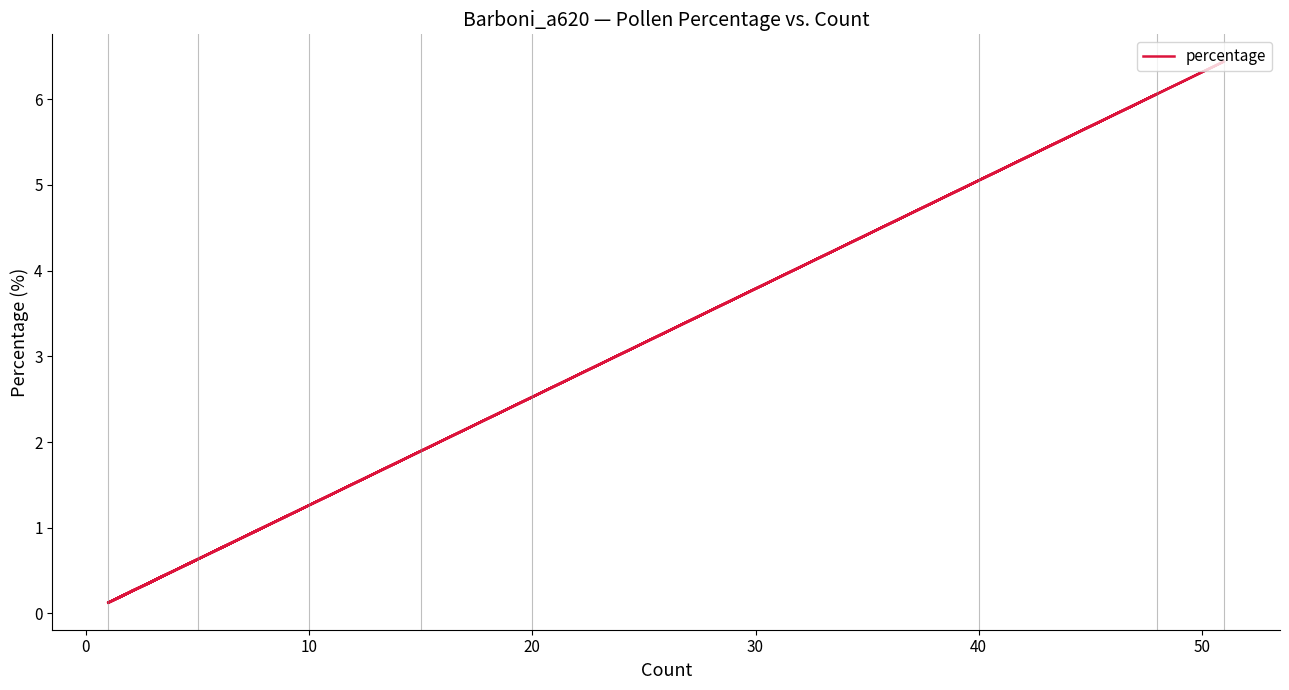

How many points are higher than both their immediate neighbors (excluding endpoints)?

6